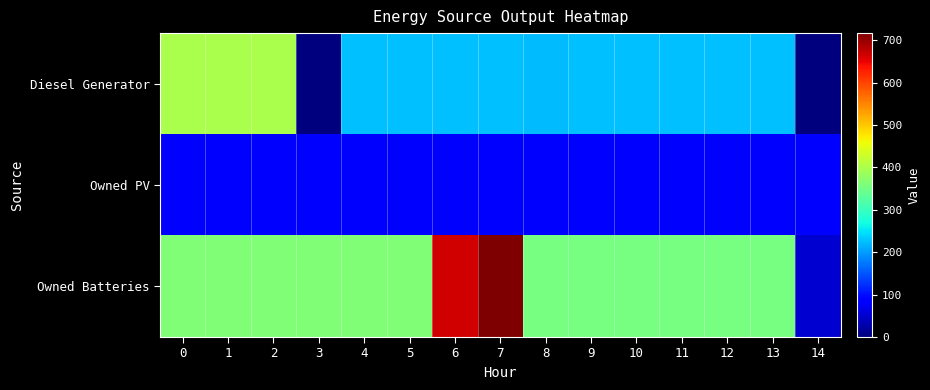

Which series changed the most between 2 and 11?

Diesel Generator